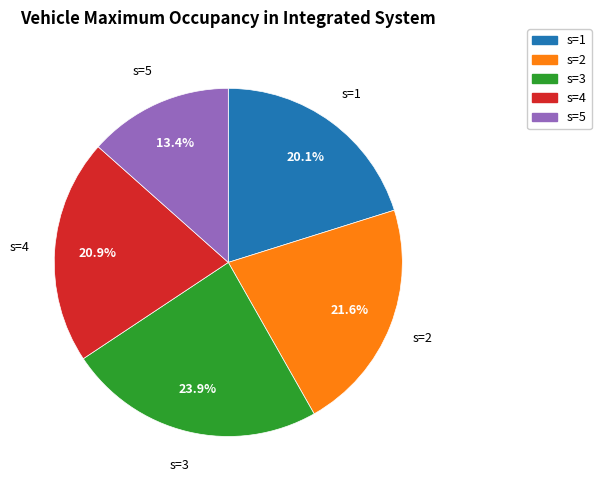

Count the number of slices in the pie.

5